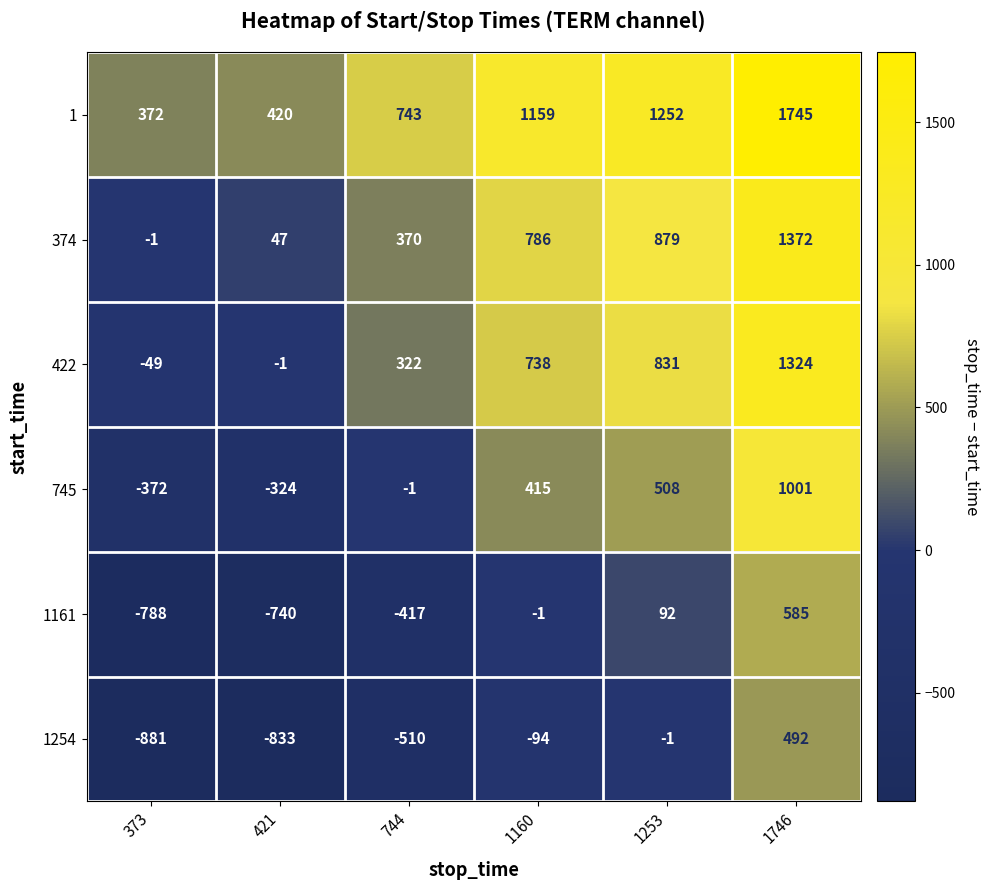

Is the value of 422 at 421 greater than the value of 745 at 1746?

No